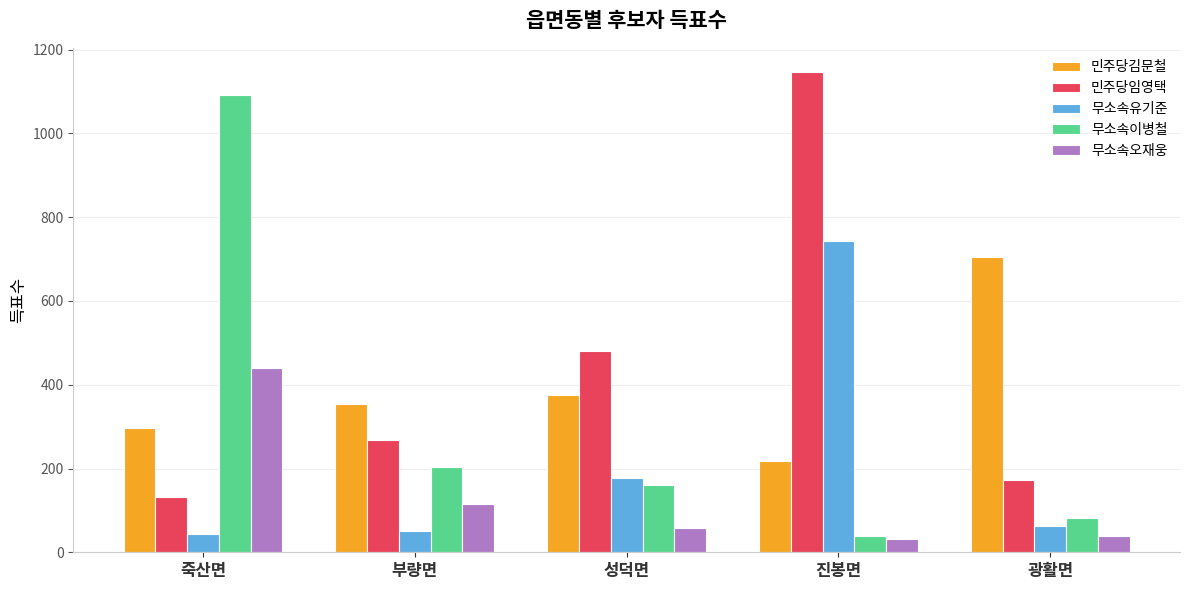

What is the total value across all series at 부량면?

992